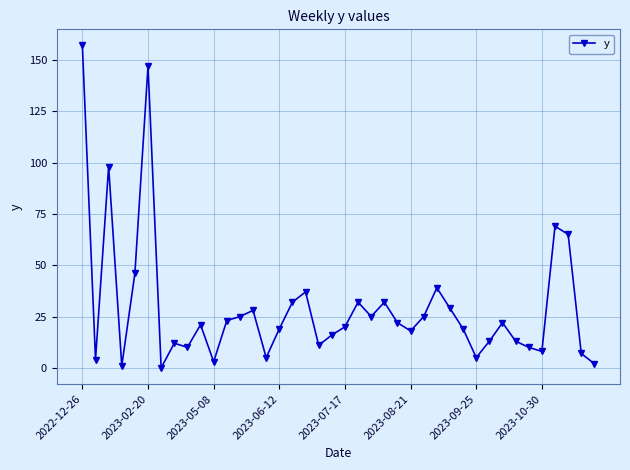

What is the difference between the second highest and minimum values?

147